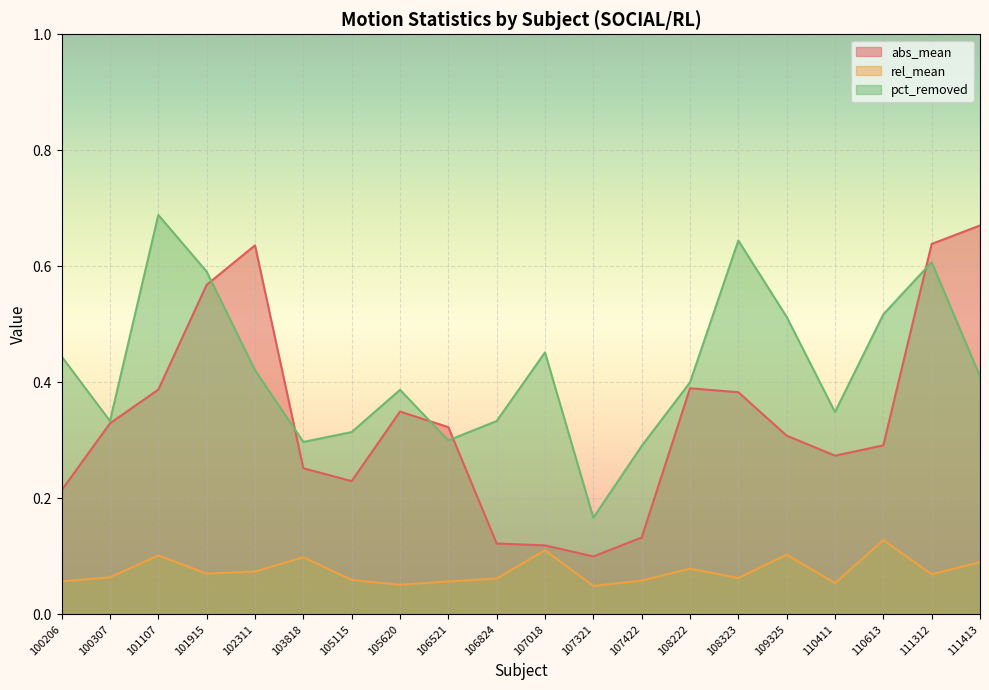

What is the greatest value displayed?

0.7